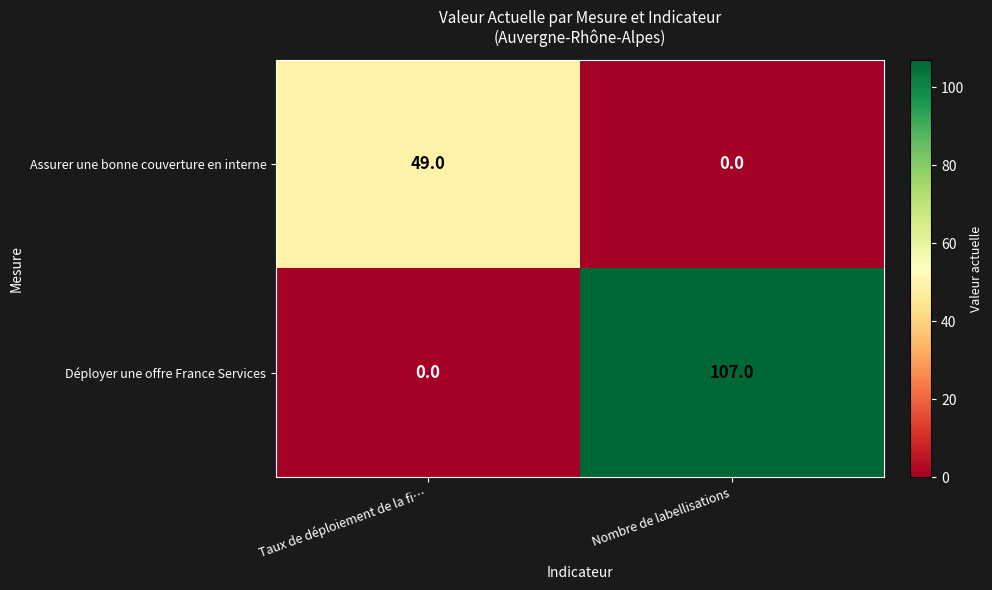

At which category is the sum across all series the highest?

Nombre de labellisations